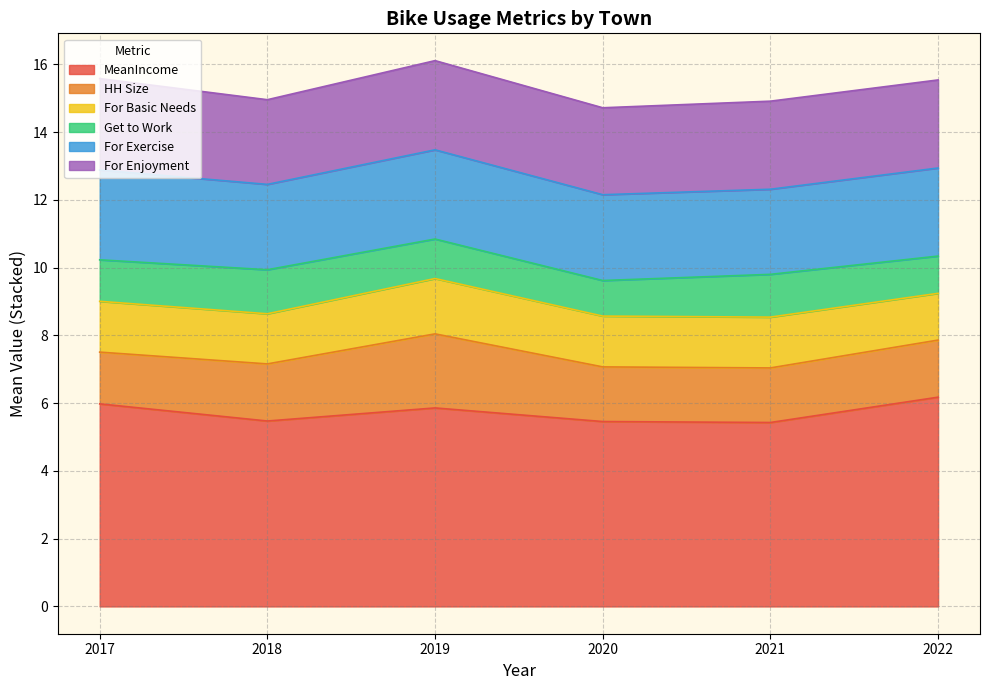

List the series in order of their peak value, highest first.

MeanIncome, For Exercise, For Enjoyment, HH Size, For Basic Needs, Get to Work